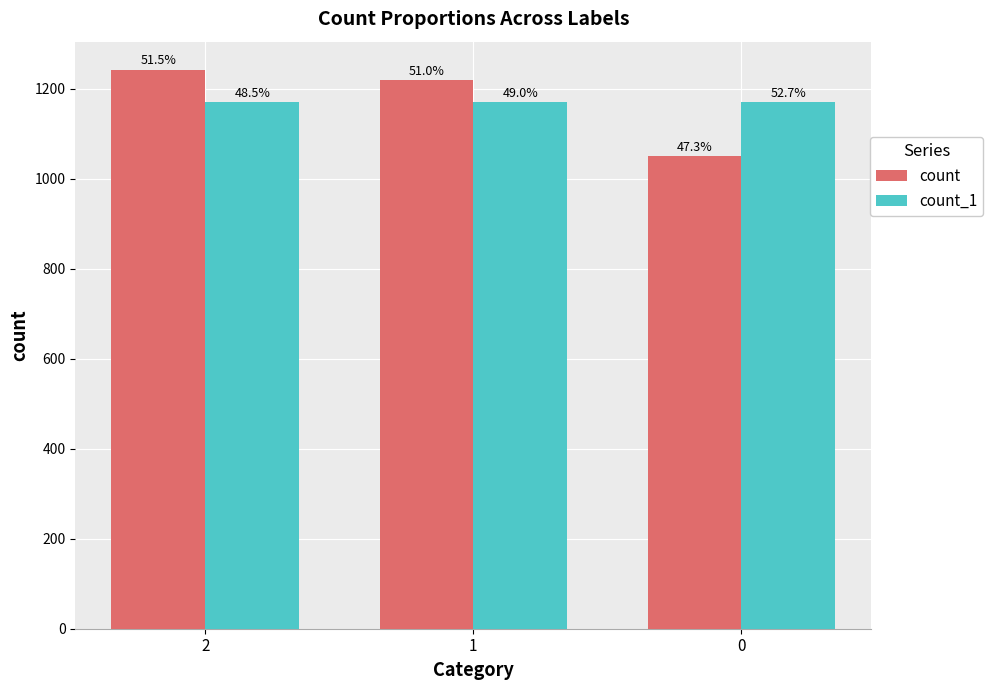

How many count_1 values are between 1170 and 1171?

3